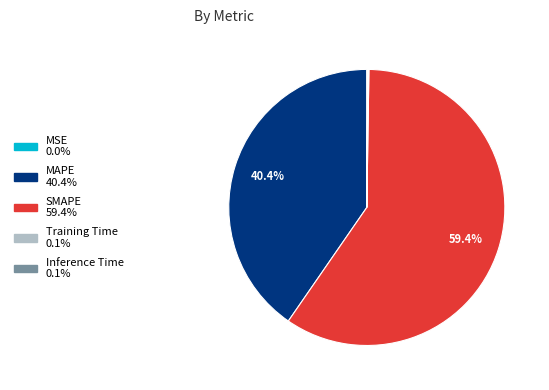

Do SMAPE and MAPE together represent more than half of the pie?

Yes